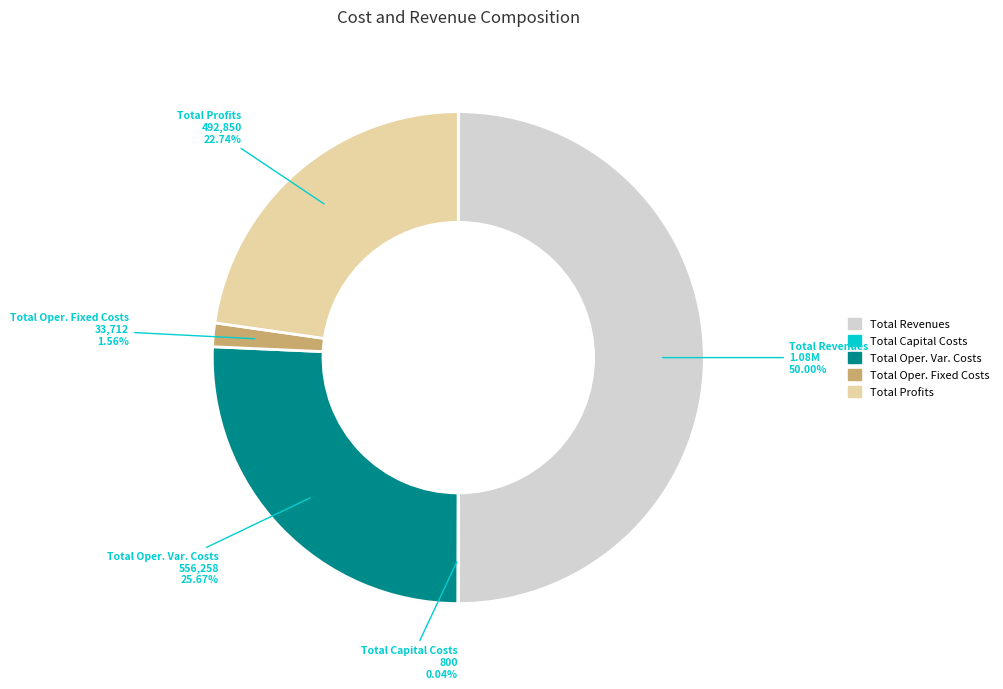

Which has a higher value, Total Revenues or Total Oper. Var. Costs?

Total Revenues